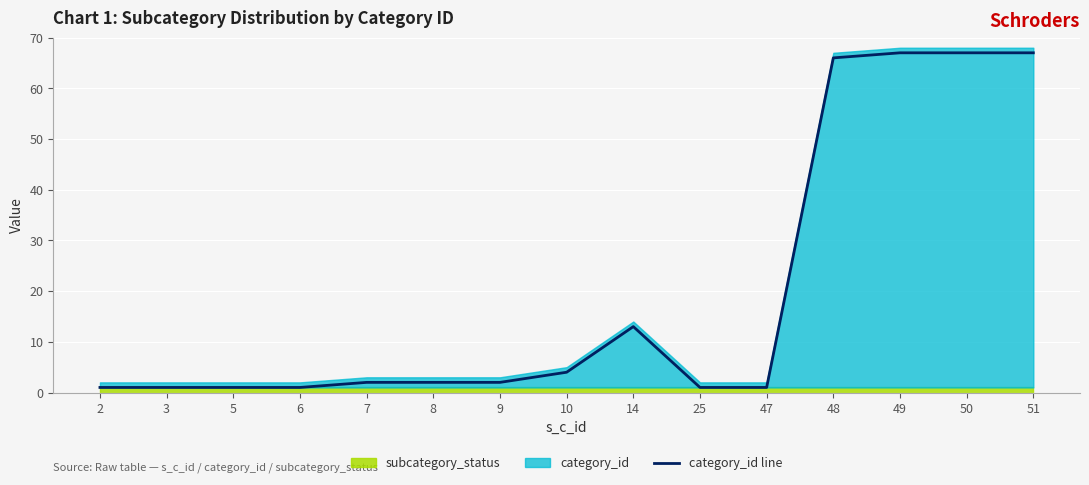

How many data points are above 2?

6